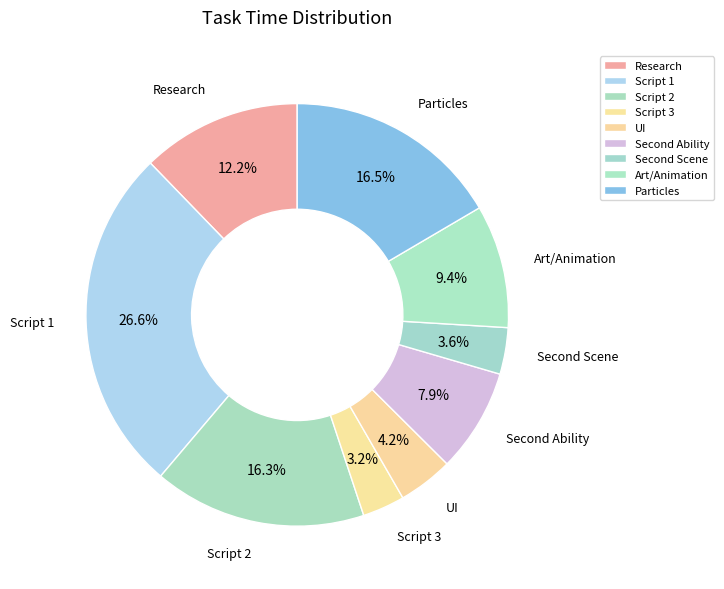

What is the total percentage of Particles and Script 1?

43.1%